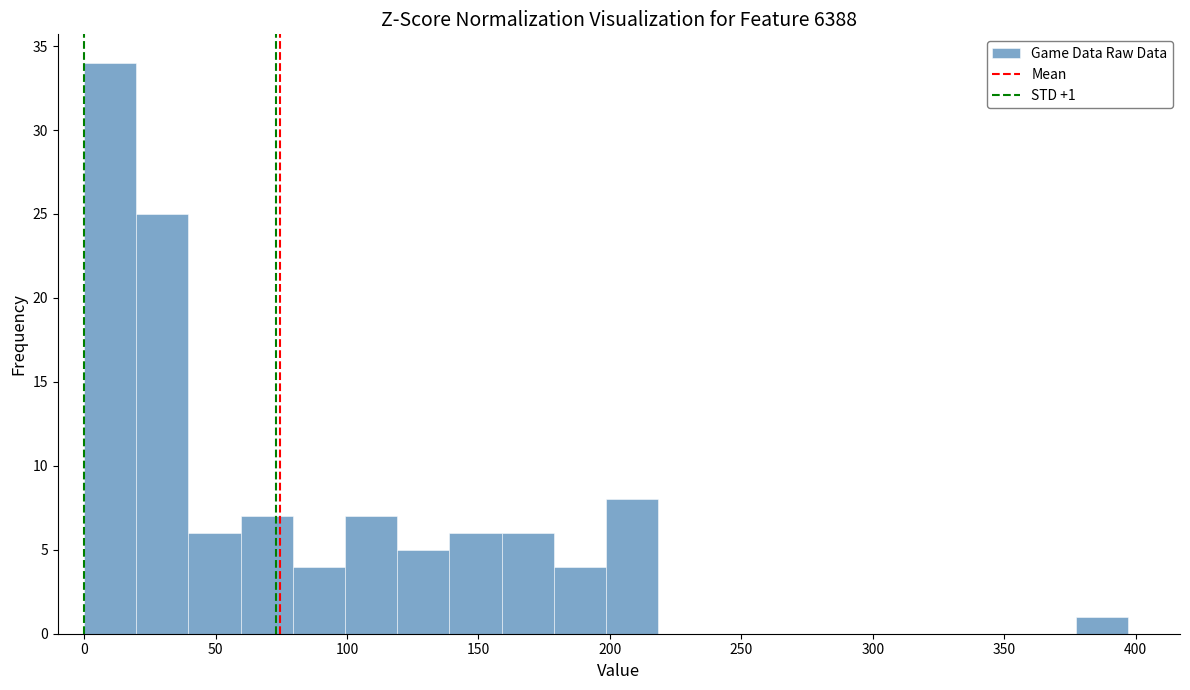

Read against the x-axis, roughly where is the centre of the tallest bar?

10